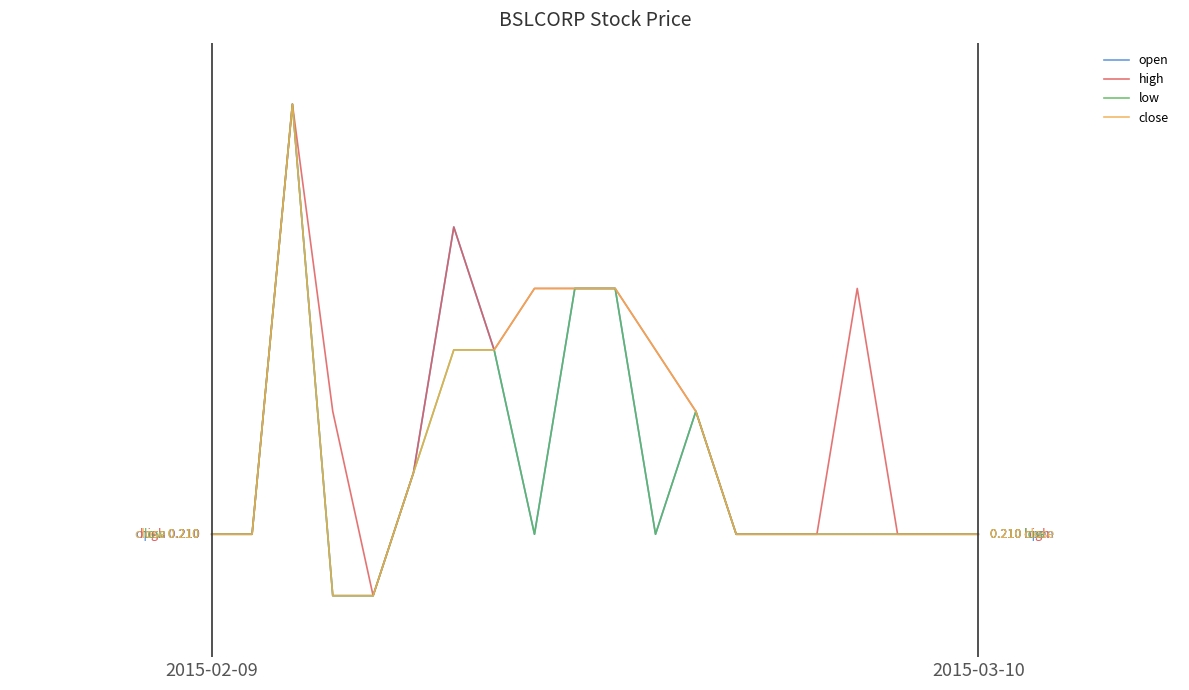

What are all the series names shown in the legend?

open, high, low, close